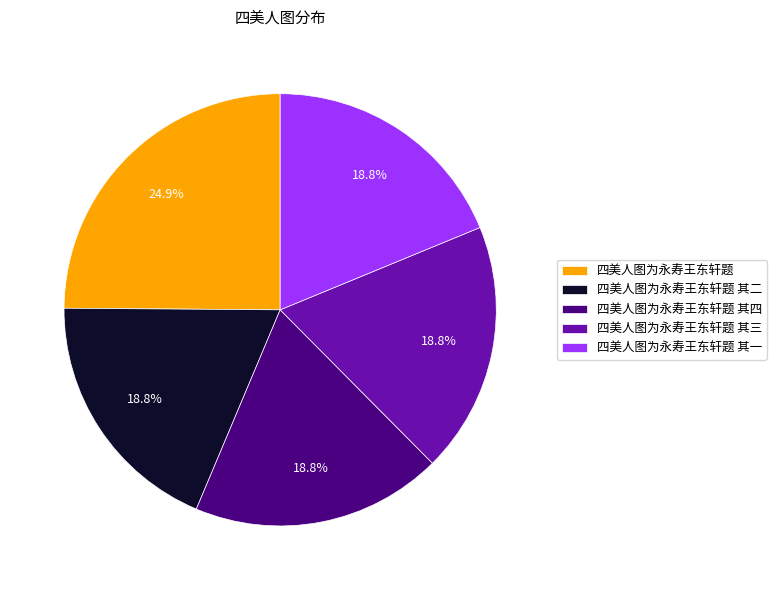

What percentage do 四美人图为永寿王东轩题 其一 and 四美人图为永寿王东轩题 together represent?

43.7%